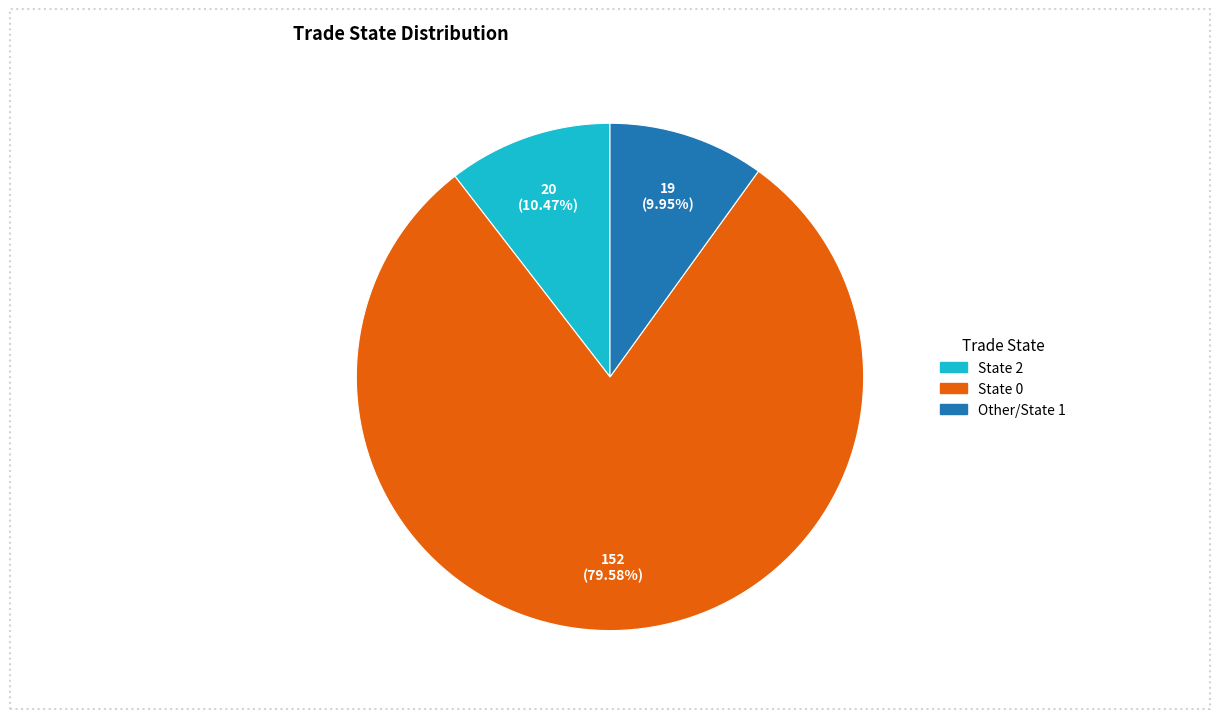

Is there any slice that represents more than half of the pie?

Yes